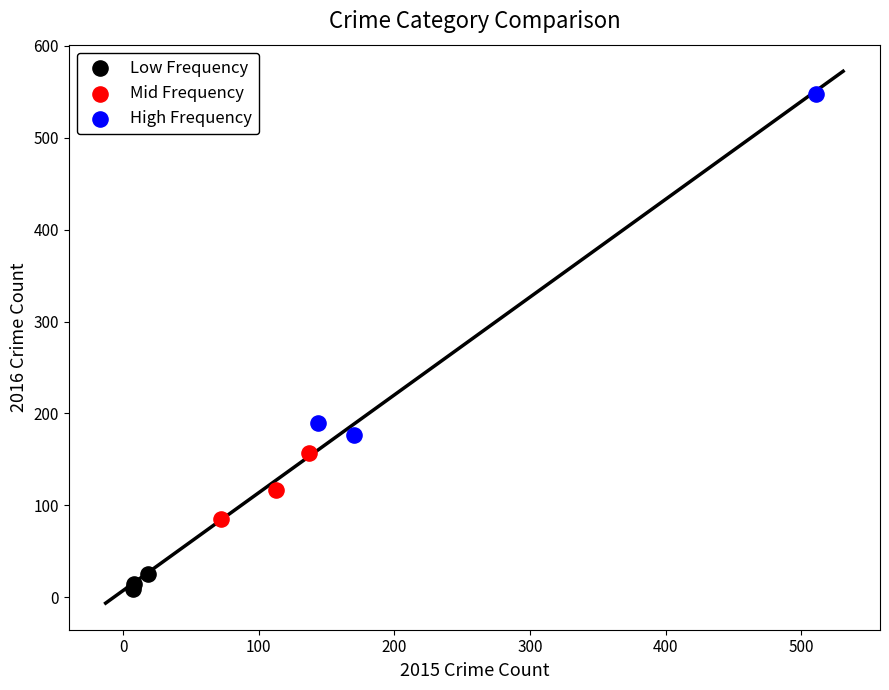

Which series has the largest Y range (max minus min)?

High Frequency